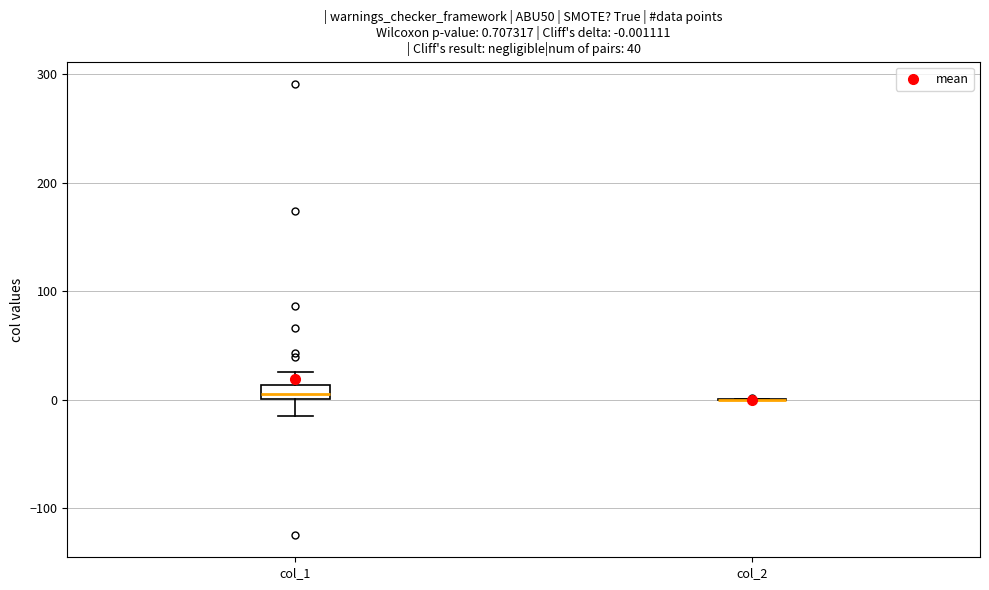

Comparing the boxes themselves (not the whiskers), which one is the tallest?

col_1